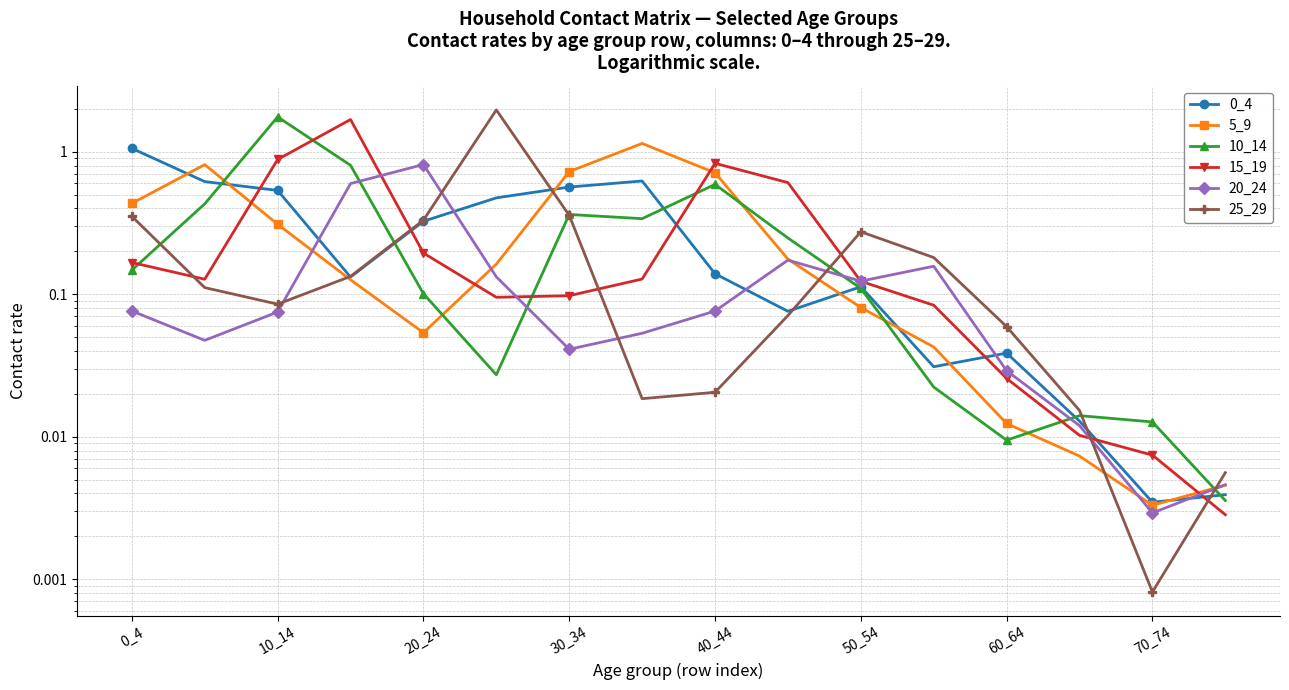

True or false: 20_24 has a value of 0.0 at 15.

False